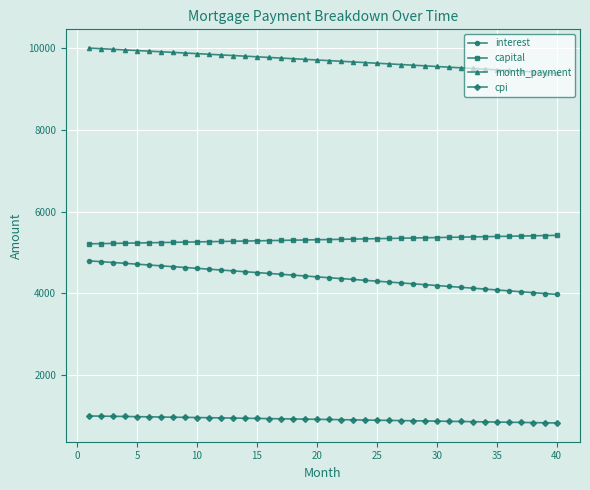

What is the value of the interest point at the 28th from the left?

4234.7